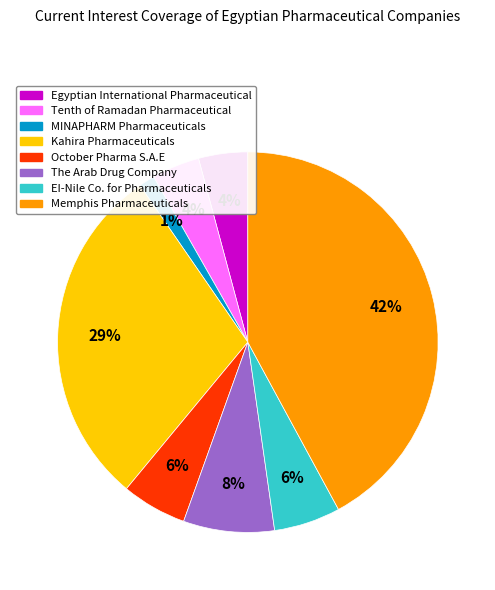

How many segments does this pie chart have?

8